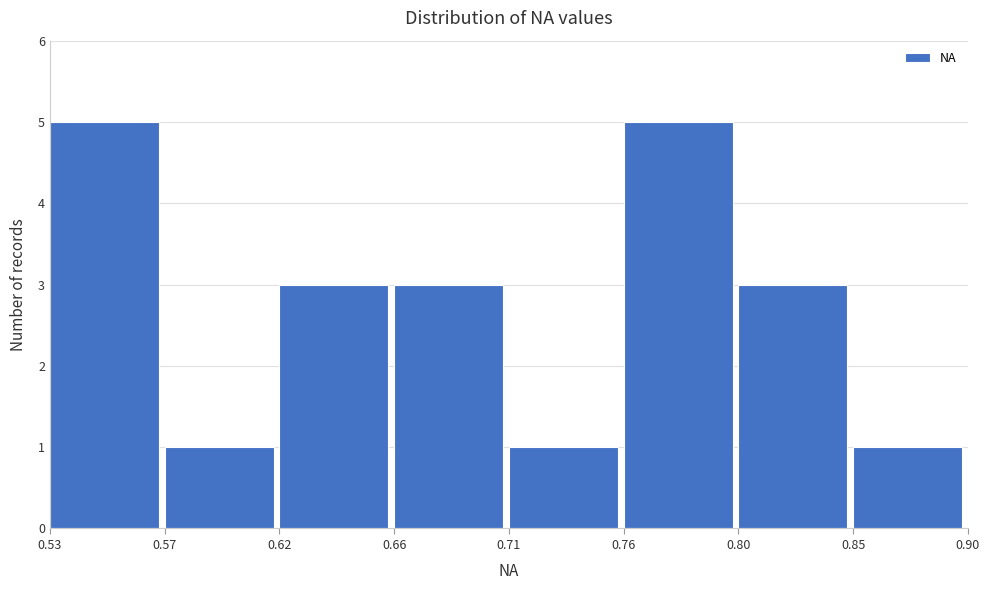

Reading right to left, what are all the values shown in this chart?

0.85=1	0.80=3	0.76=5	0.71=1	0.66=3	0.62=3	0.57=1	0.53=5